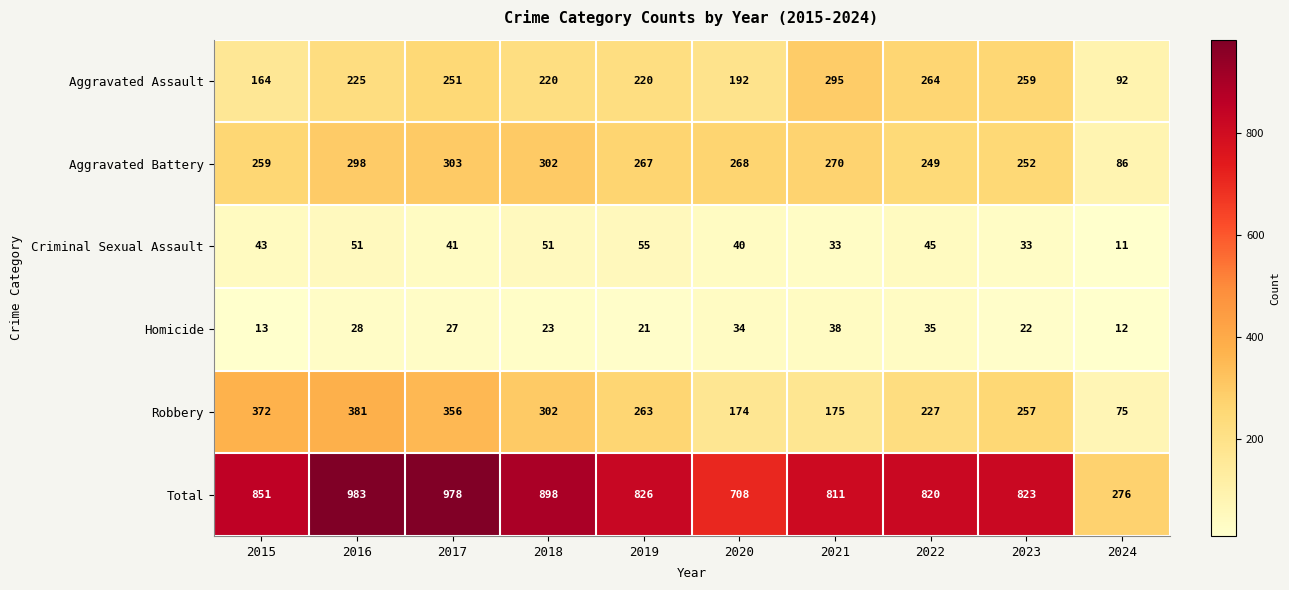

True or false: Aggravated Battery has a value of 267 at 2019.

True